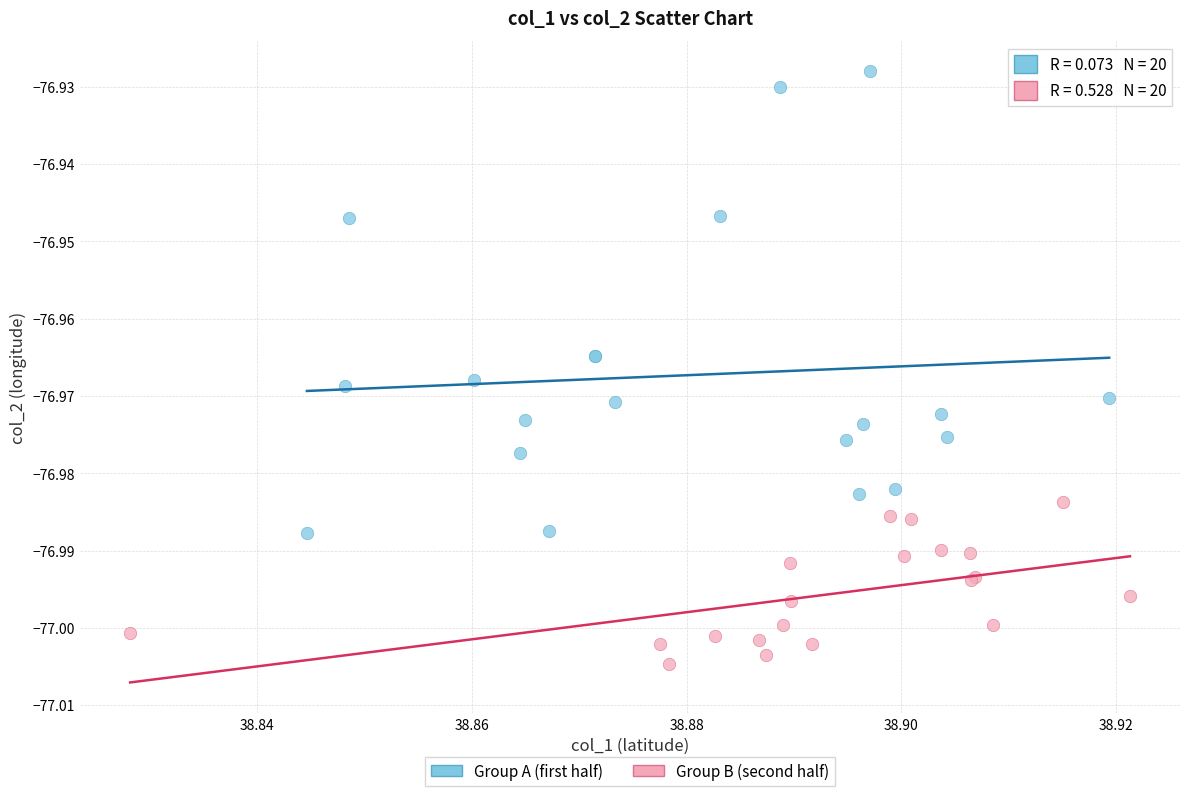

Which series contains the lowest Y value?

Group B (second half)